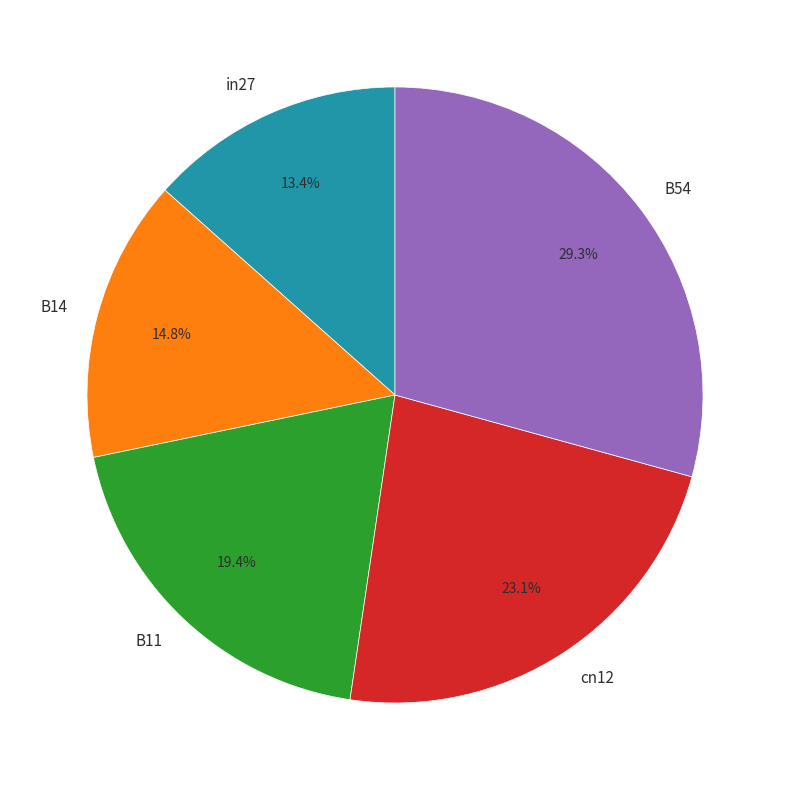

To the nearest percent, what is the difference between the B54 and cn12 slice percentages?

6%